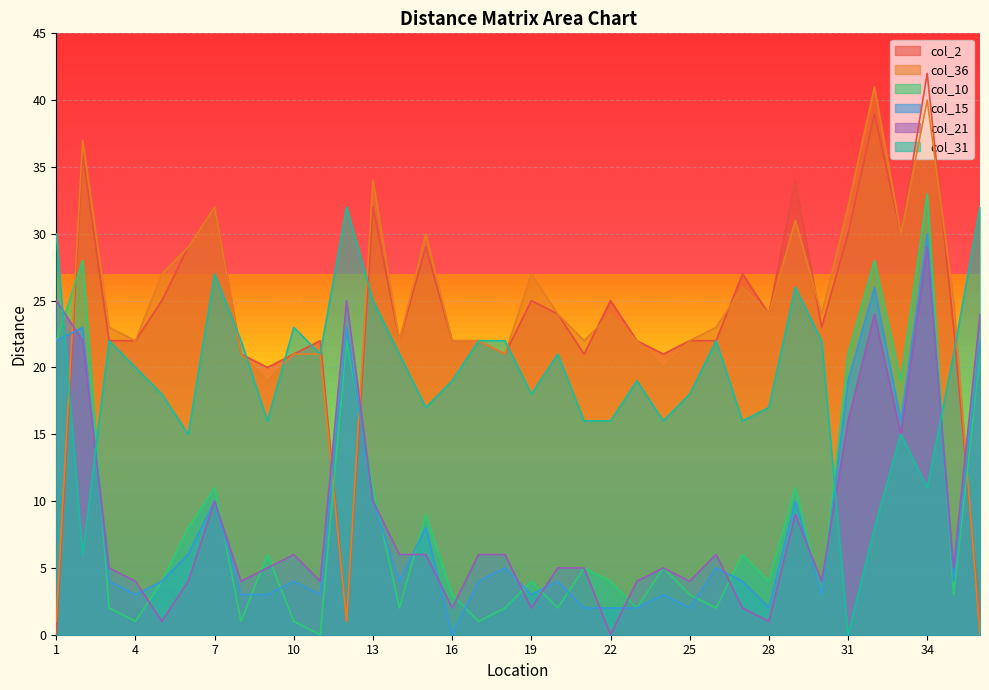

Rank the series by their maximum value, from lowest to highest.

col_21, col_15, col_31, col_10, col_36, col_2